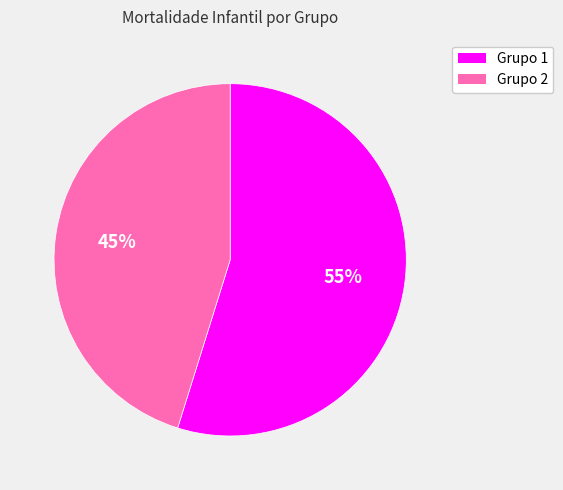

To the nearest percent, what is the average slice percentage?

50%